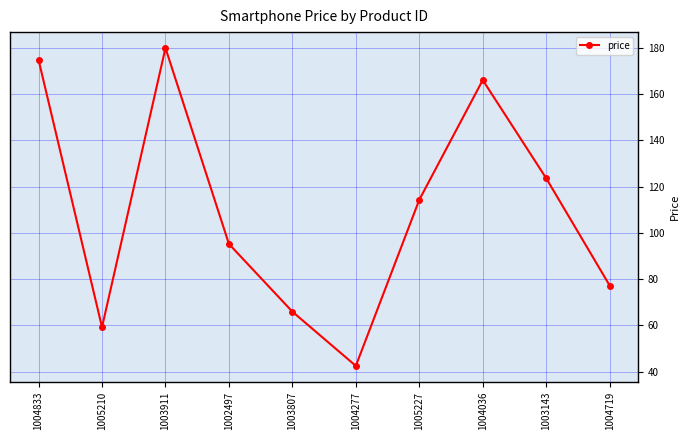

List the labels in order of value, smallest first.

1004277, 1005210, 1003807, 1004719, 1002497, 1005227, 1003143, 1004036, 1004833, 1003911